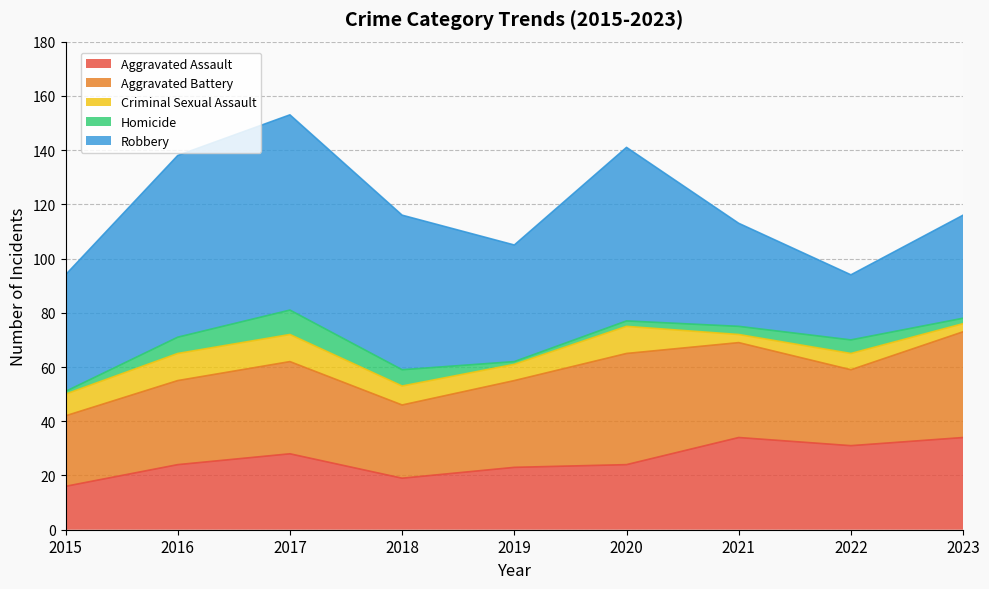

What is the difference between the maximum and minimum values in the Aggravated Assault series?

18